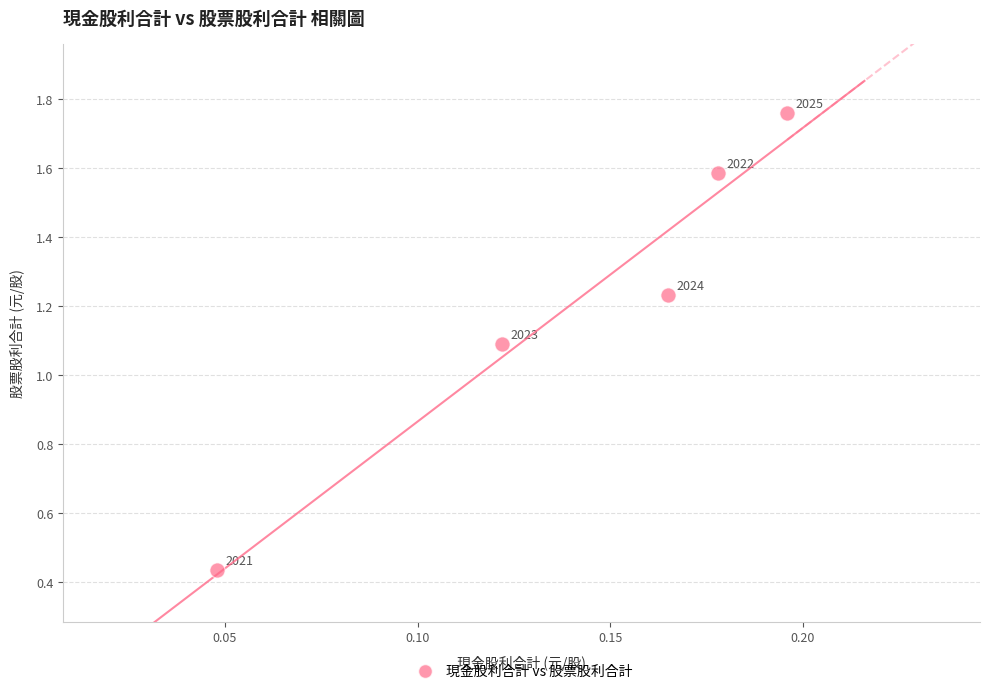

What is the range of Y values (max minus min)?

1.3